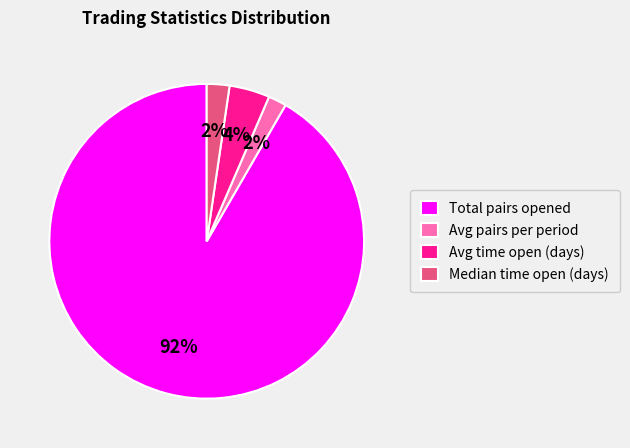

Count the number of slices in the pie.

4